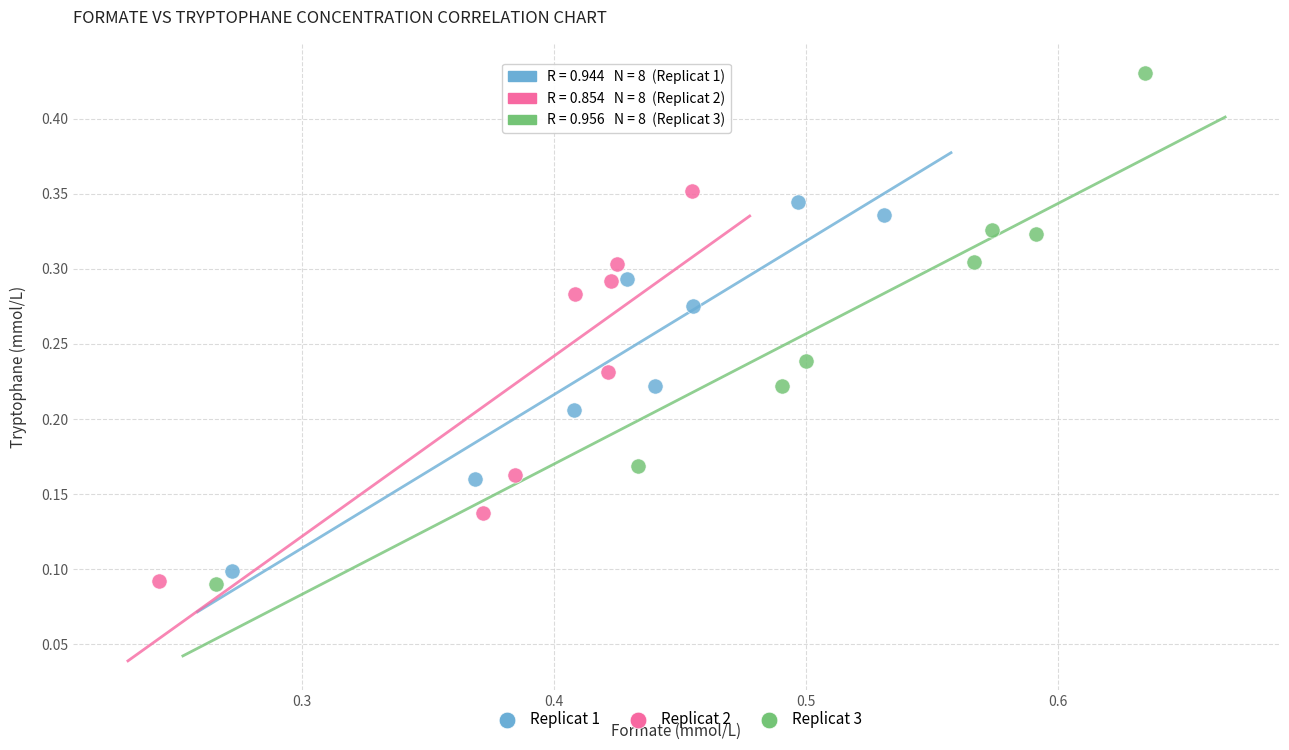

Which series contains the highest Y value?

Replicat 3